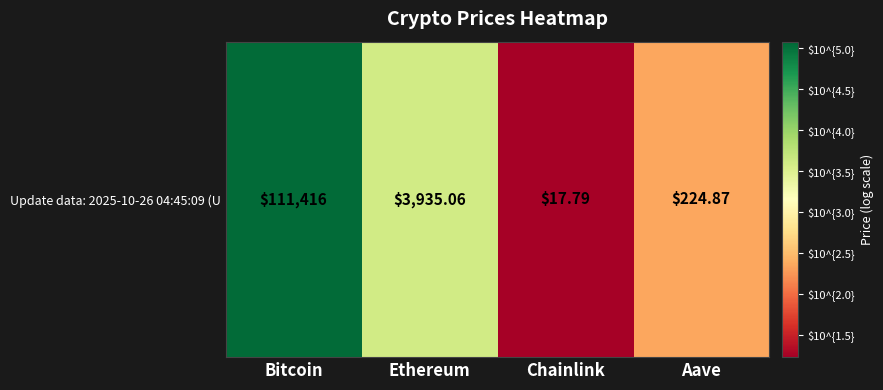

Which label corresponds to the largest value in the chart?

Bitcoin